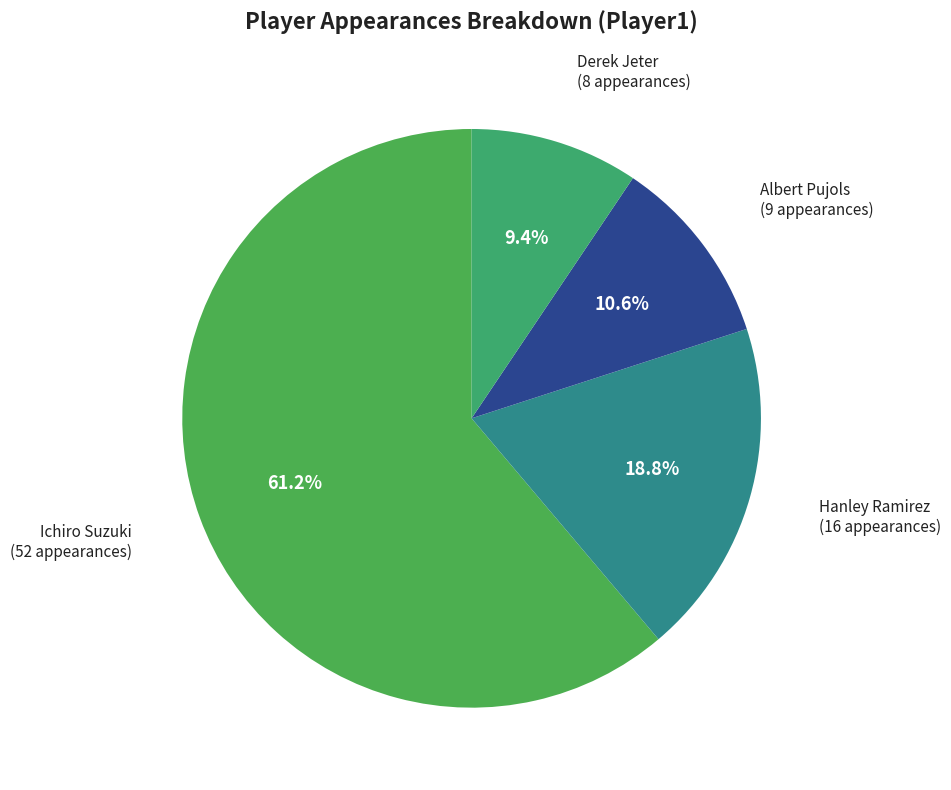

To the nearest percent, what portion does Derek Jeter represent?

9%